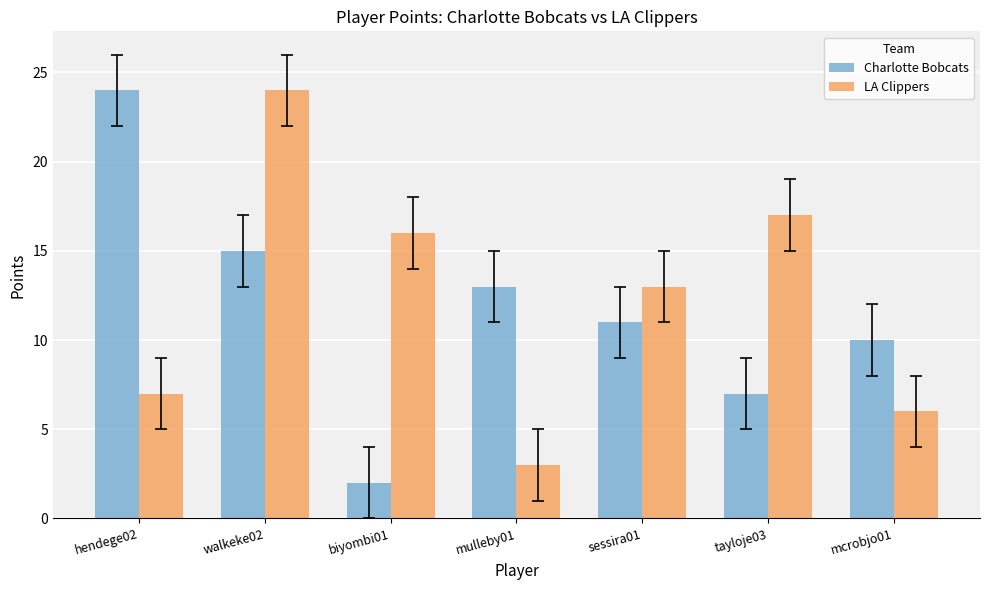

Reading left to right, list all the values displayed in this chart.

Charlotte Bobcats: 24	15	2	13	11	7	10
LA Clippers: 7	24	16	3	13	17	6